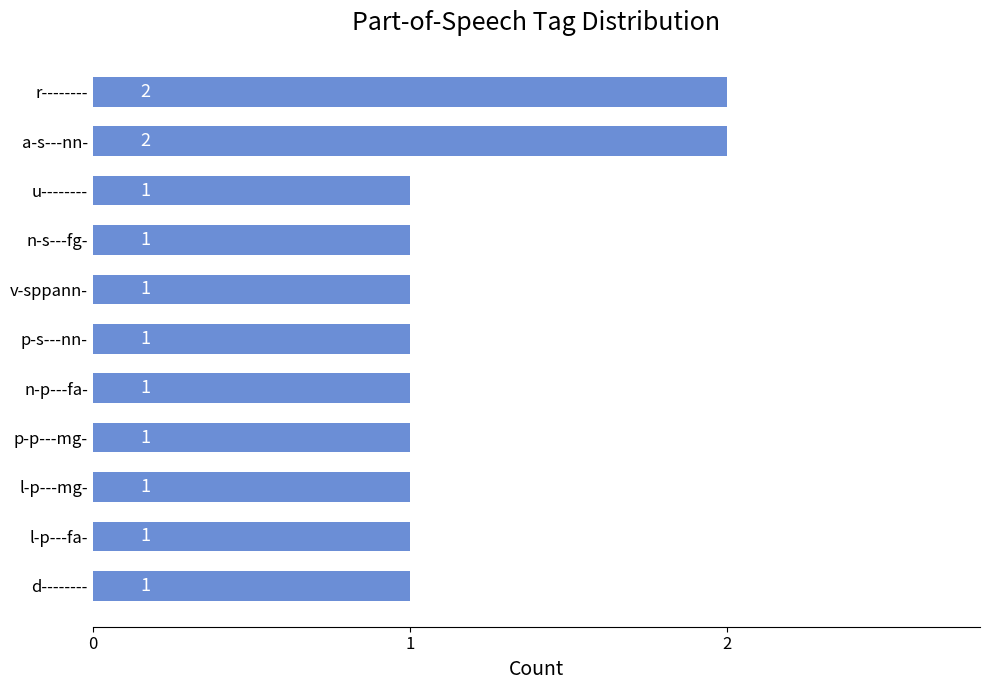

Count the number of categories in the chart.

11